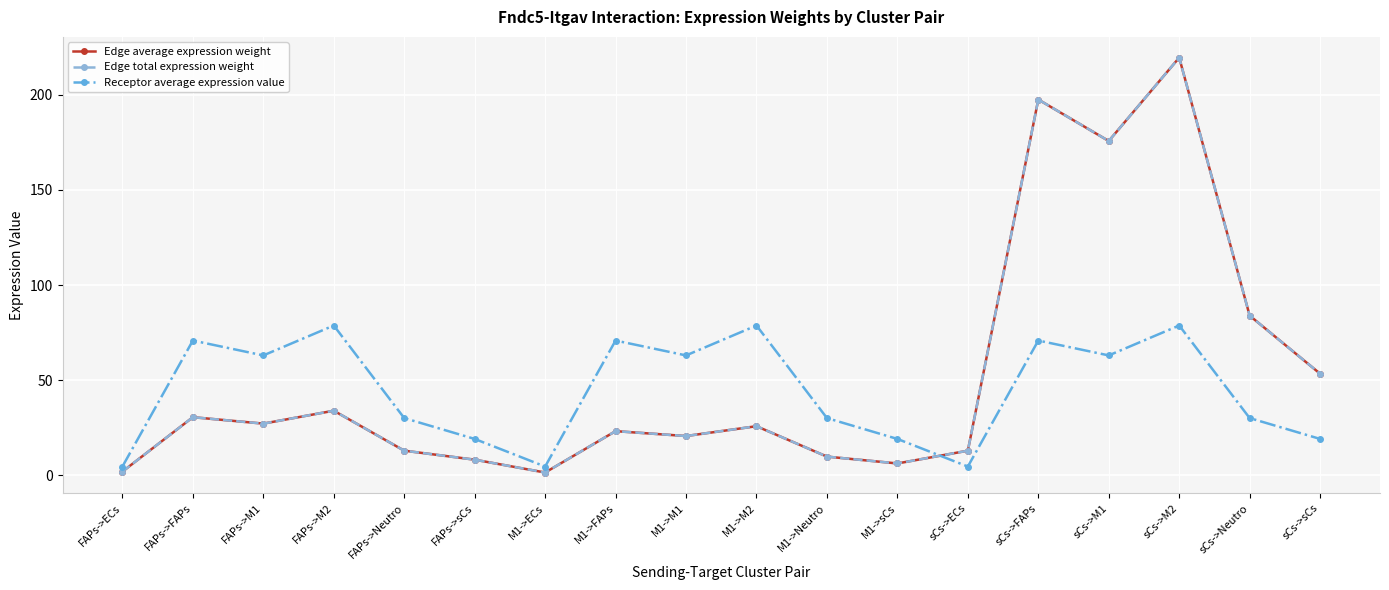

At which category does Edge total expression weight reach its first local valley?

FAPs->M1